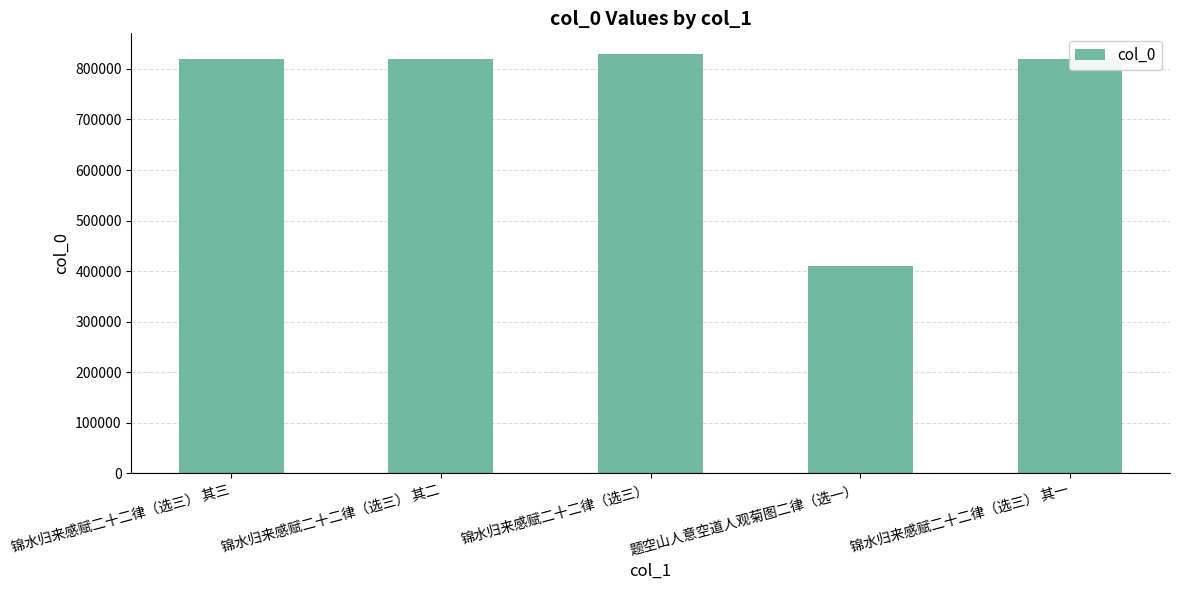

The value at 锦水归来感赋二十二律（选三） is 1392300. True or false?

False